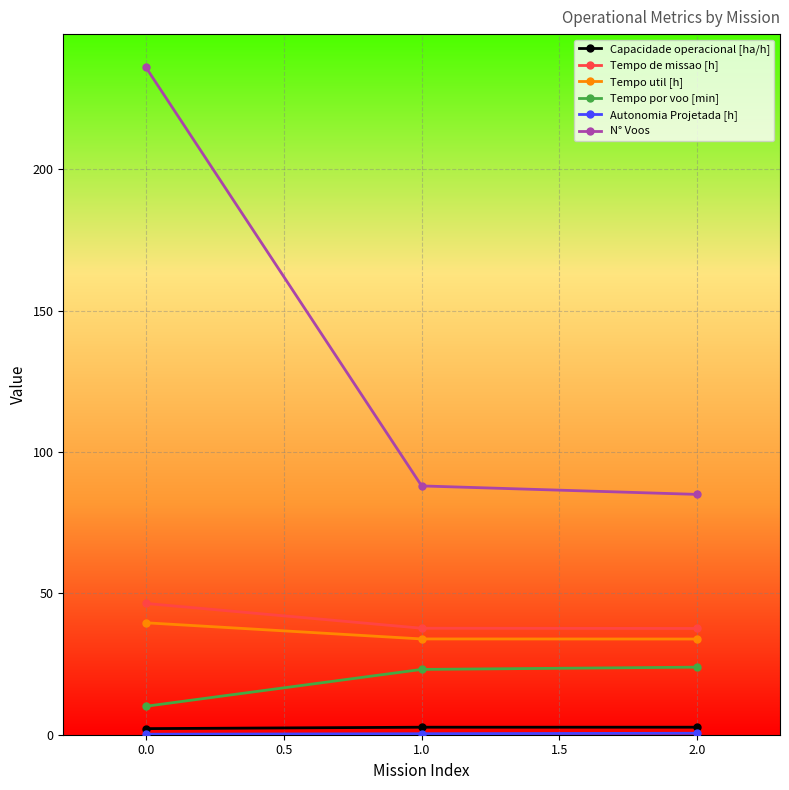

Between 0.0 and 1.0, which series saw the biggest shift?

N° Voos